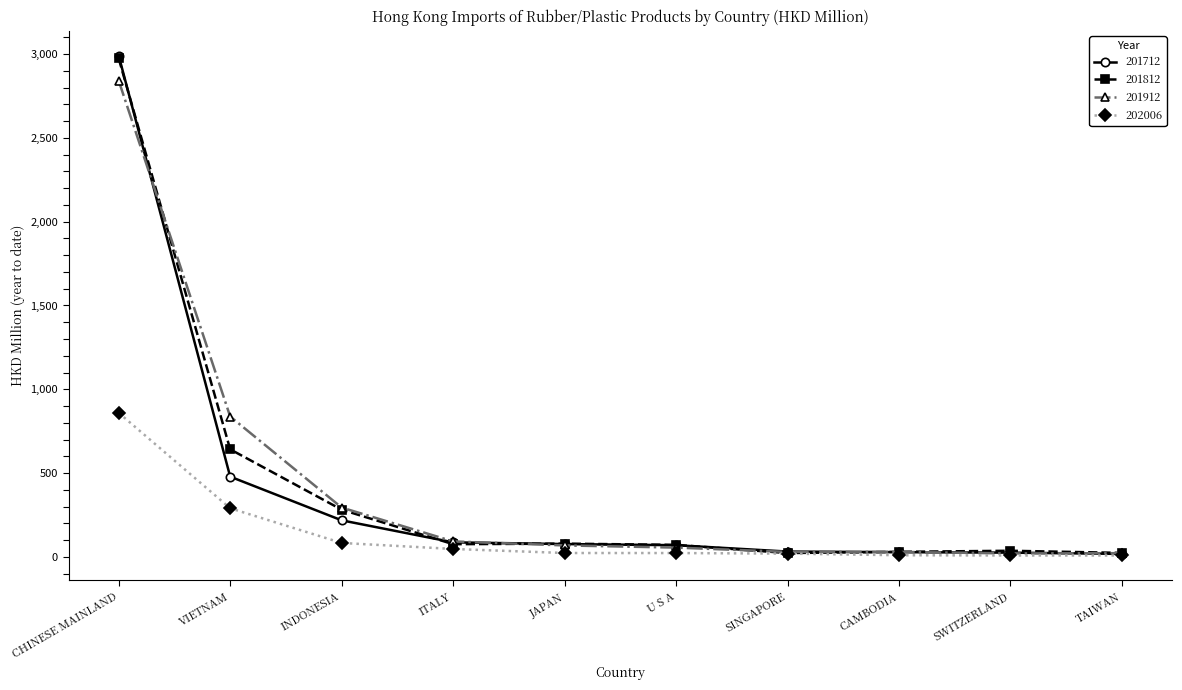

At which category does the chart reach its peak across all series?

CHINESE MAINLAND